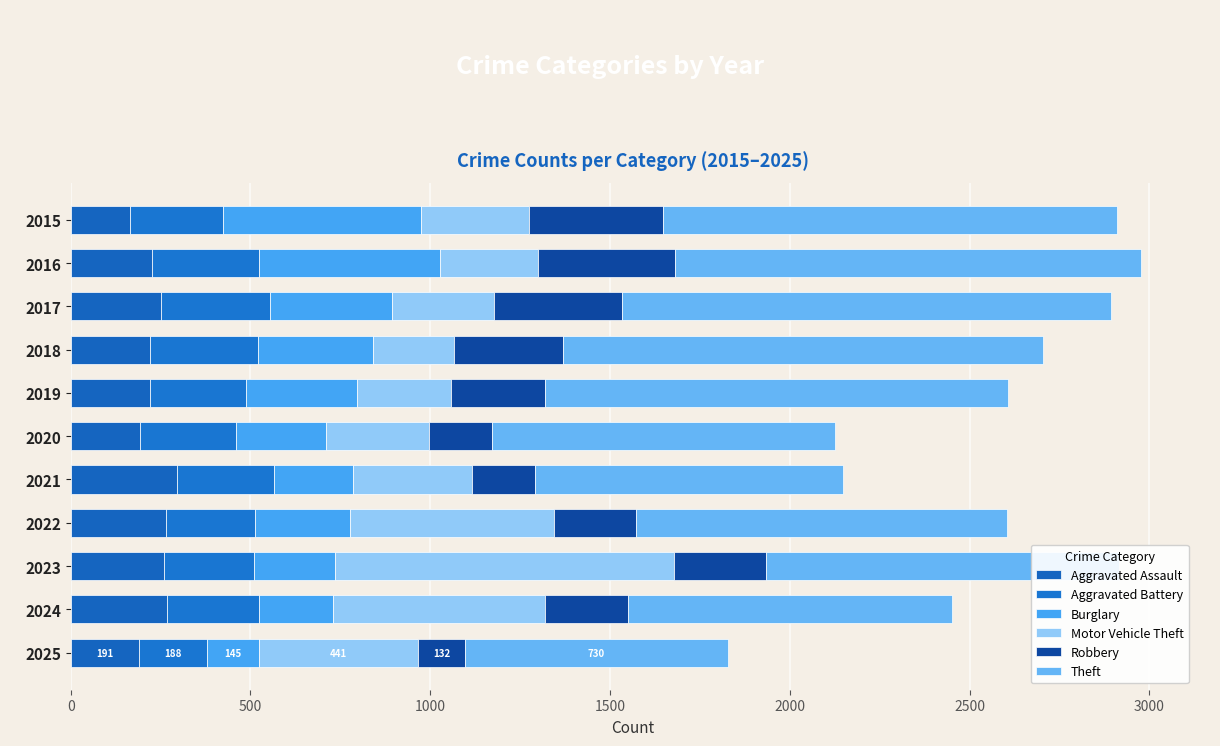

Which series has the widest spread of values?

Motor Vehicle Theft